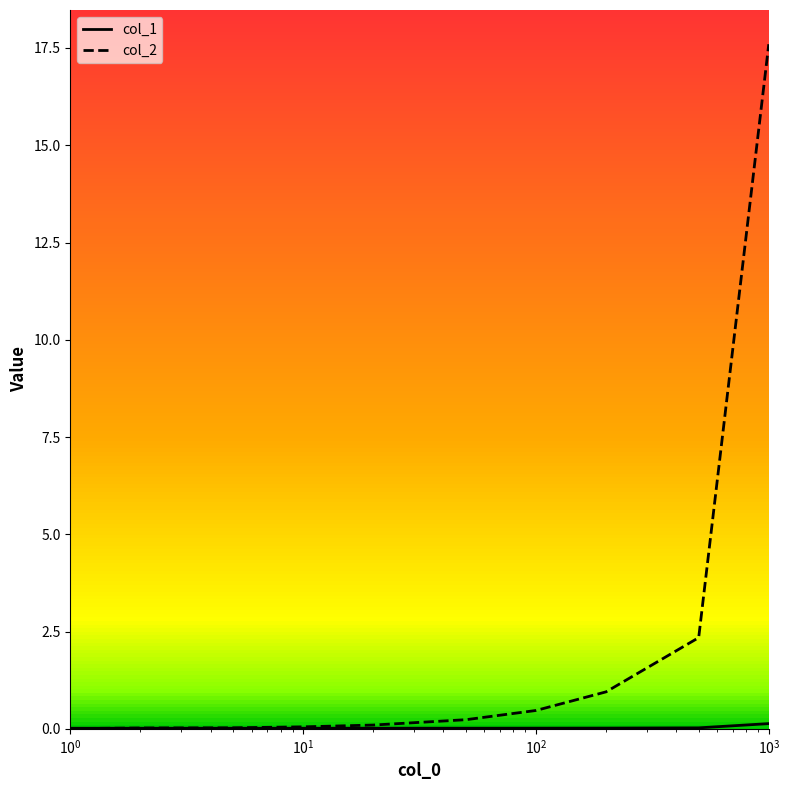

Is this an area chart (filled region under the line)?

No